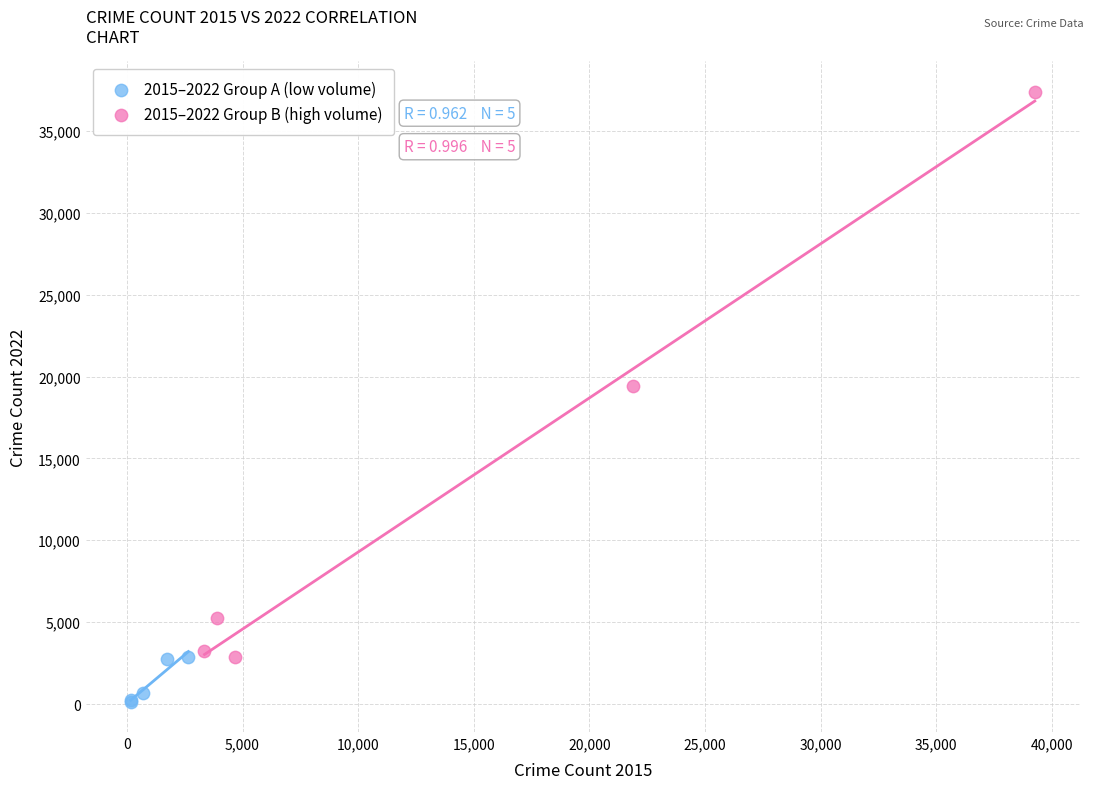

What are all the series names shown in the legend?

2015–2022 Group A (low volume), 2015–2022 Group B (high volume)